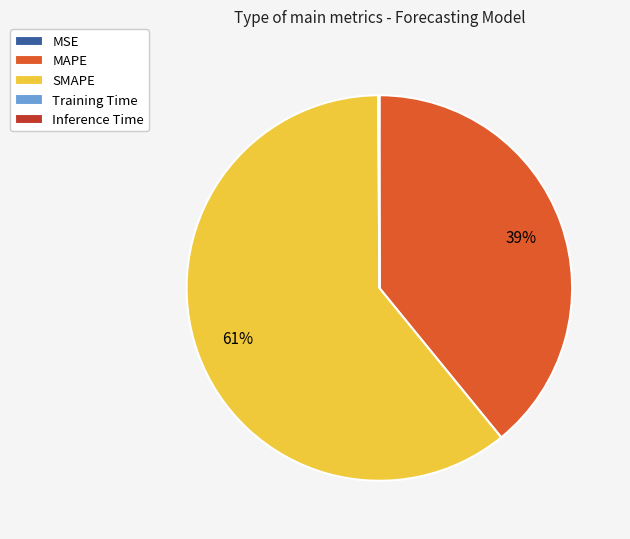

True or false: SMAPE accounts for 61% of the total.

True